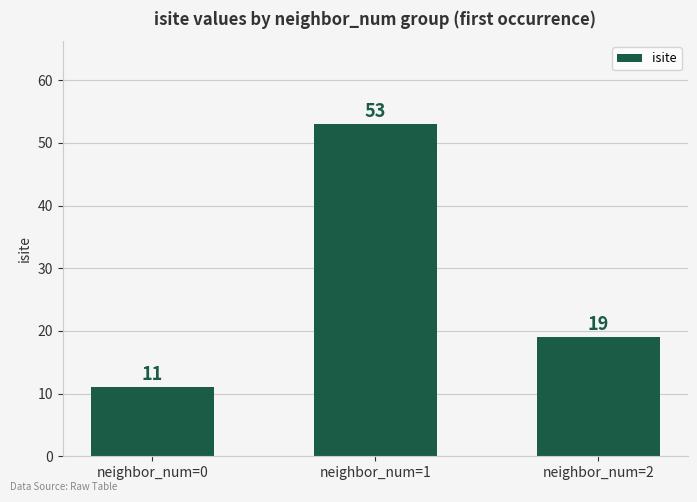

How many bars are there in total?

3